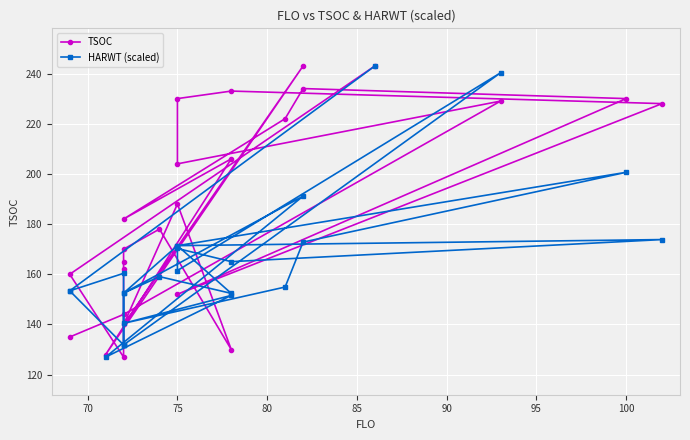

How many interior local peaks does the TSOC series have?

7